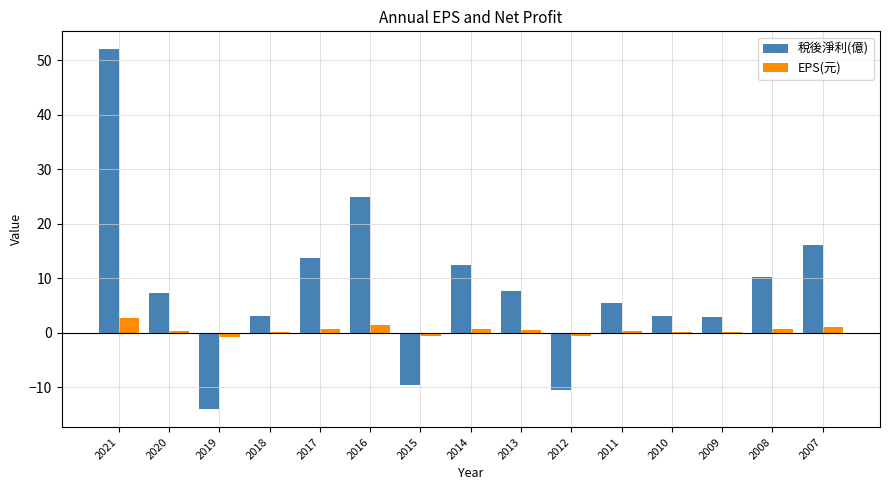

Does the chart contain stacked bars?

No